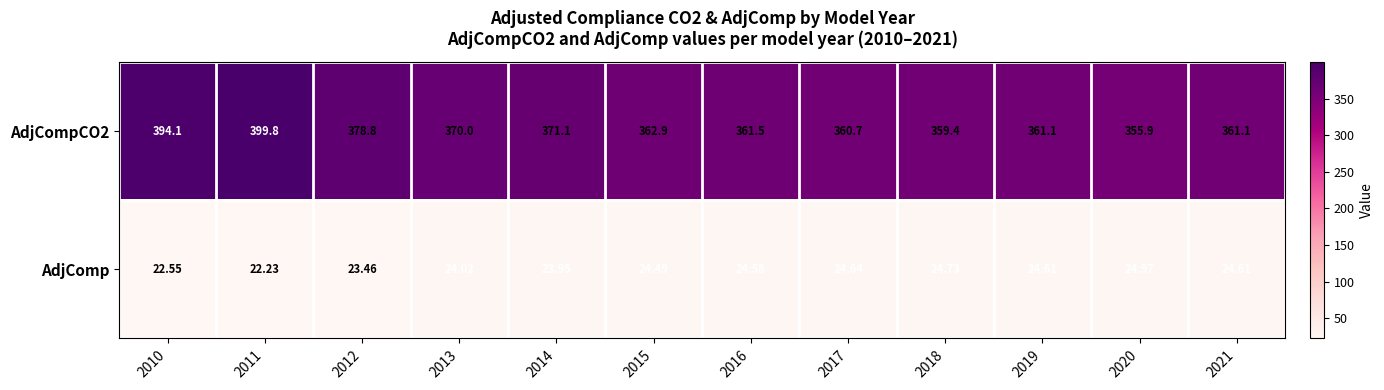

Is the value of AdjComp at 2016 greater than the value of AdjCompCO2 at 2010?

No